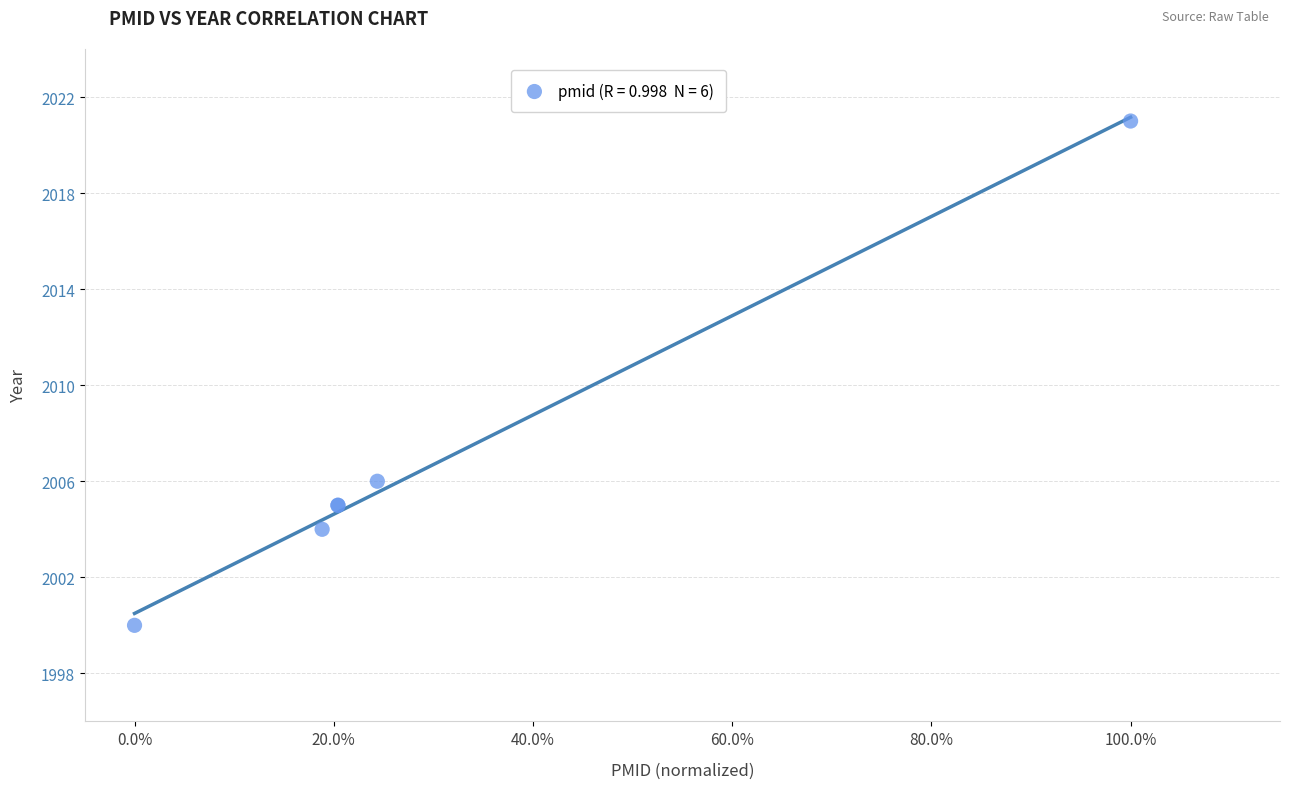

What Y value in the scatter plot is closest to 2010?

2006